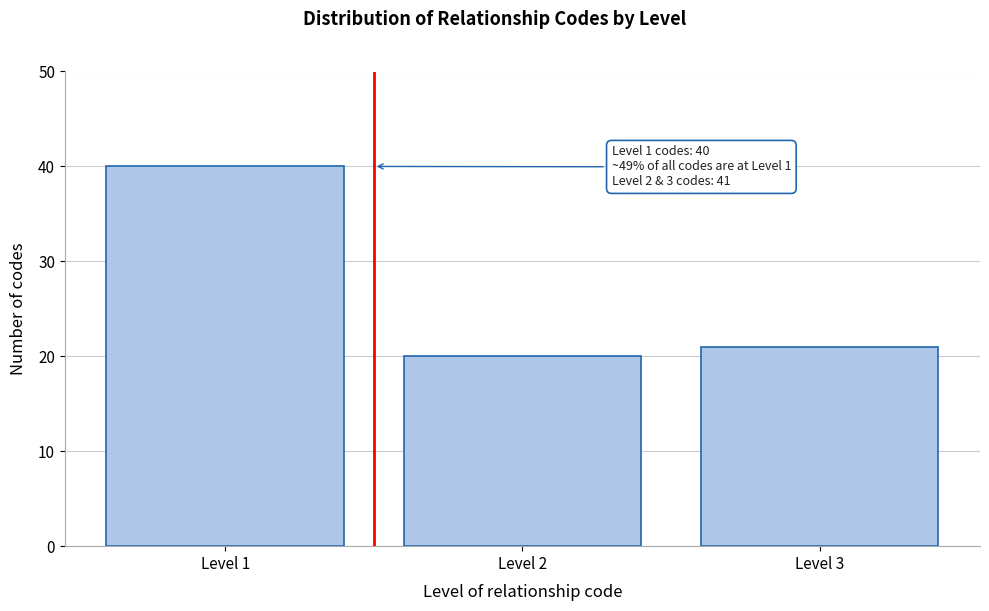

Reading right to left, list all the values displayed in this chart.

Level 3=21	Level 2=20	Level 1=40